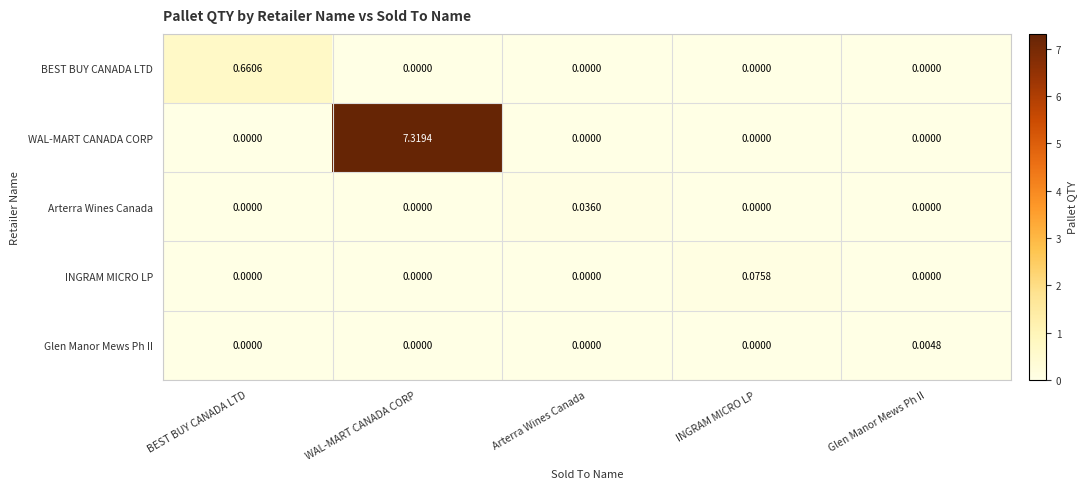

Which series has the widest spread of values?

WAL-MART CANADA CORP